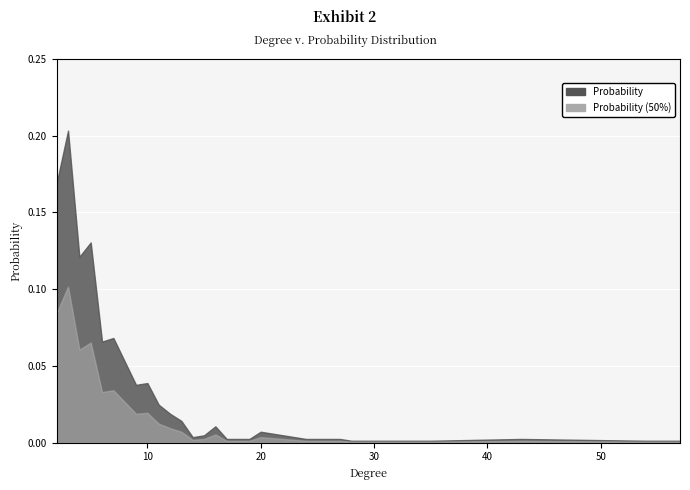

Rank the categories by value from highest to lowest.

3, 2, 5, 4, 7, 6, 8, 10, 9, 11, 12, 13, 16, 20, 15, 22, 14, 17, 18, 19, 24, 25, 27, 43, 28, 32, 33, 34, 35, 54, 57